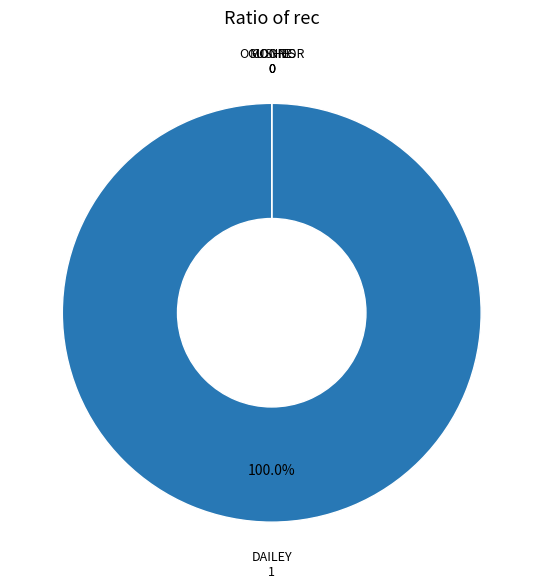

Is it true that O CONNOR is 10% of the pie?

False